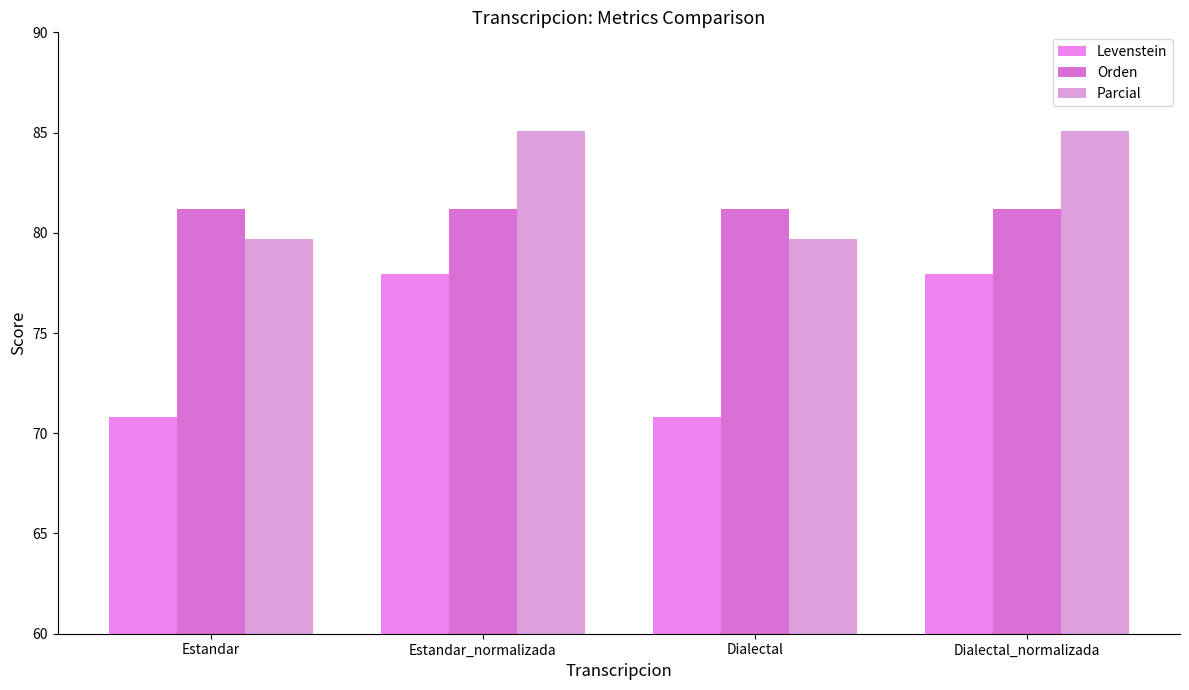

How many data points does each series have?

4